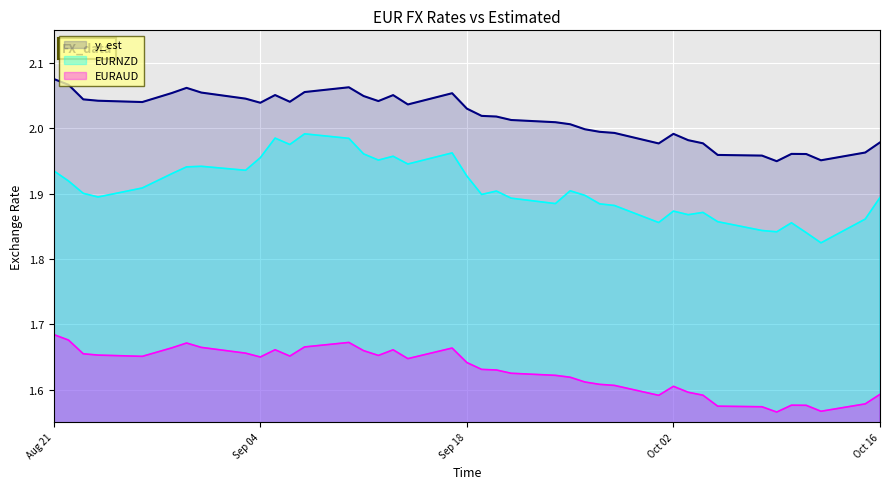

Which series has the largest range (max minus min)?

EURNZD